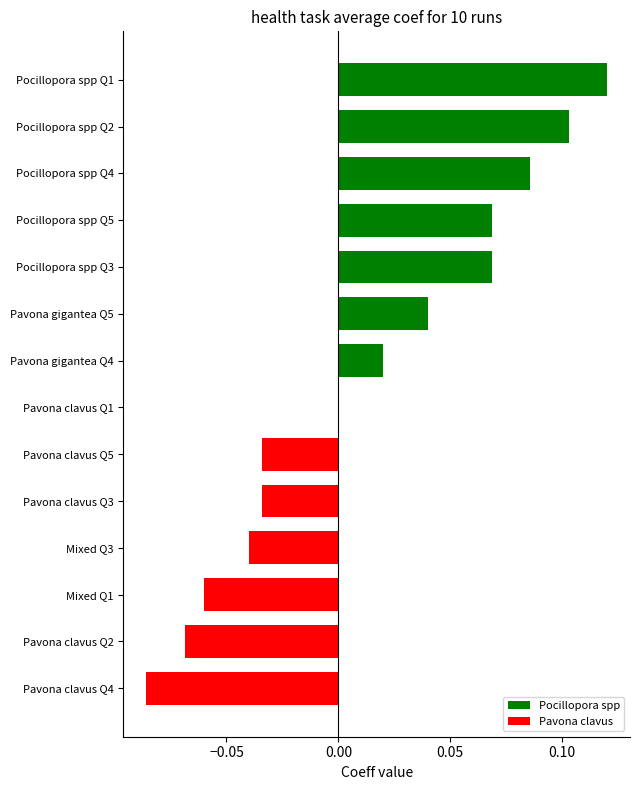

How many categories are shown in the chart?

14